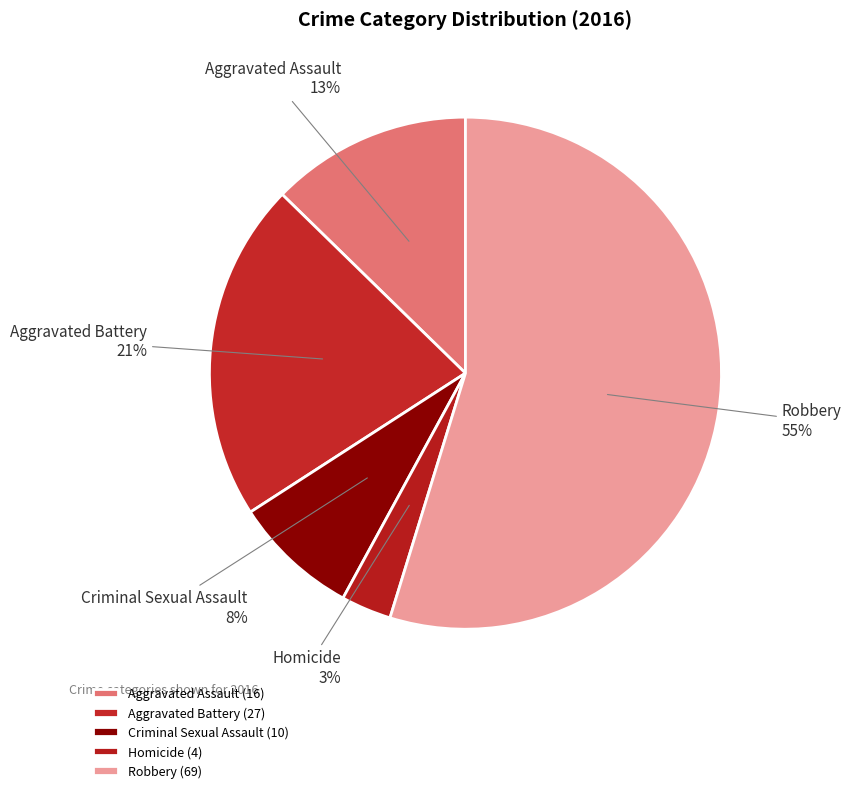

Does Robbery account for over 50% of the chart?

Yes